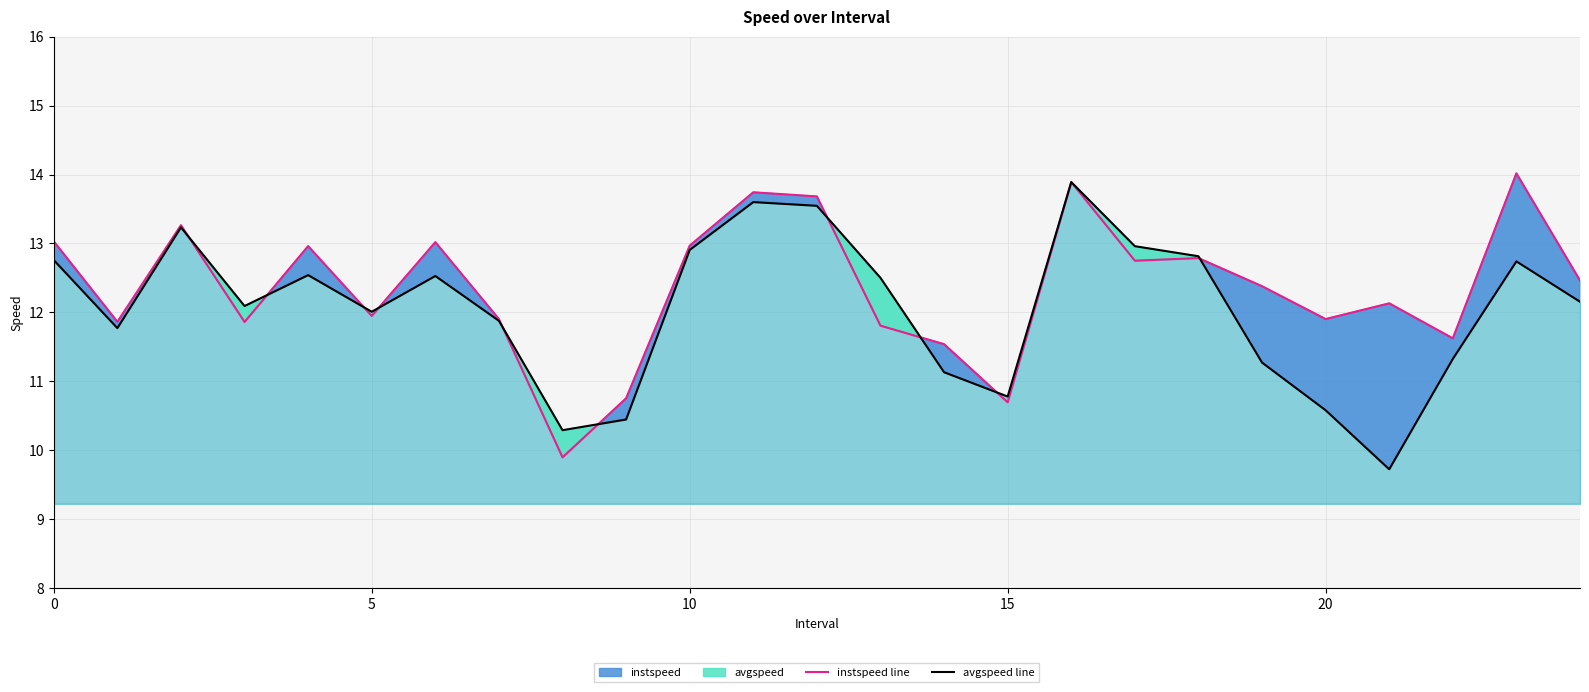

What is the minimum value shown in the chart?

9.7